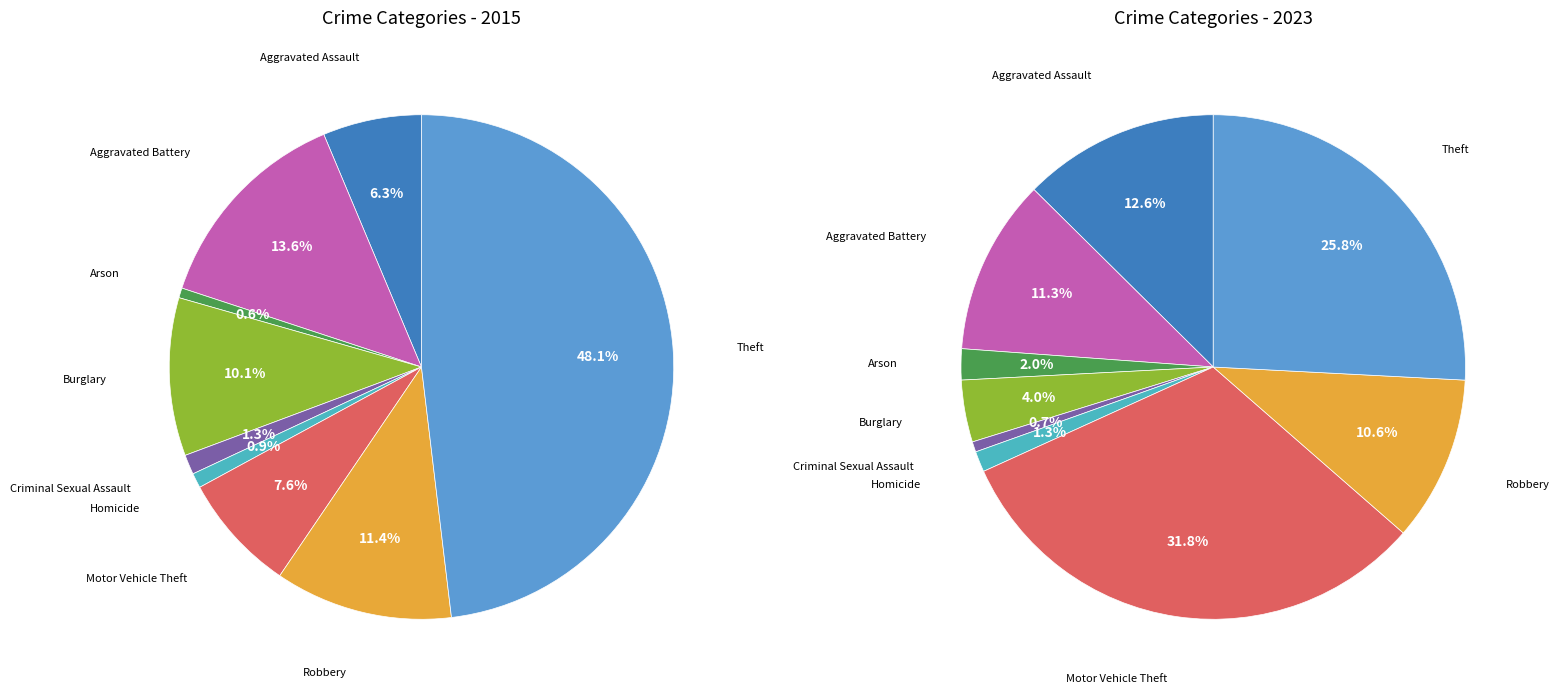

What is the total percentage of Robbery and Criminal Sexual Assault?

12.7%